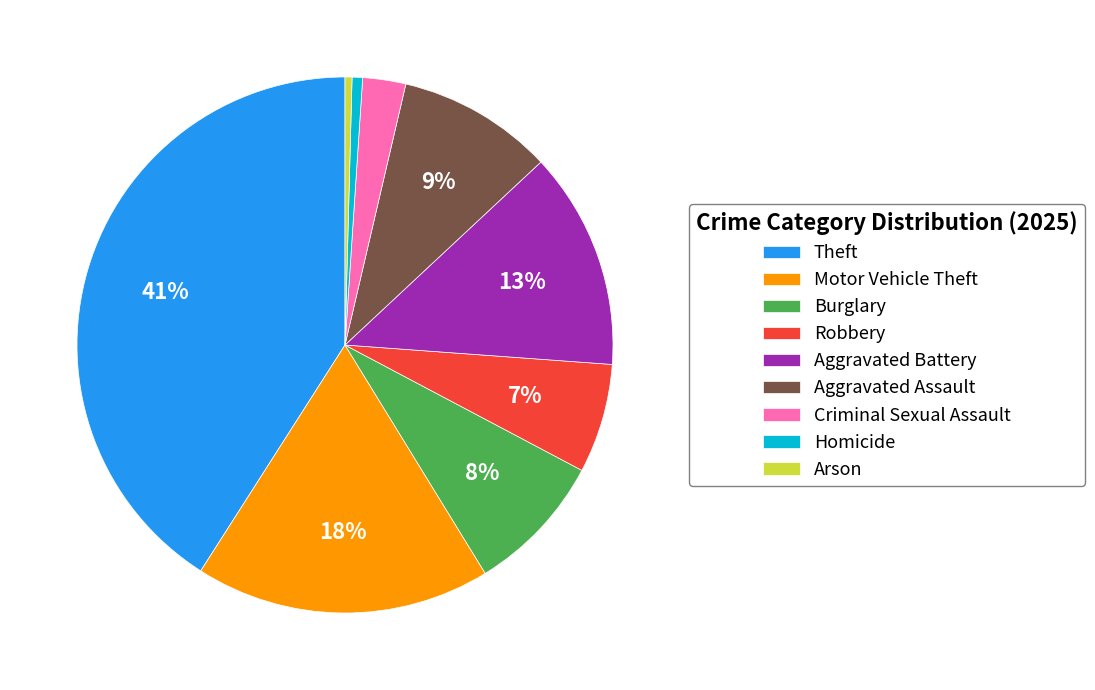

How many segments does this pie chart have?

9